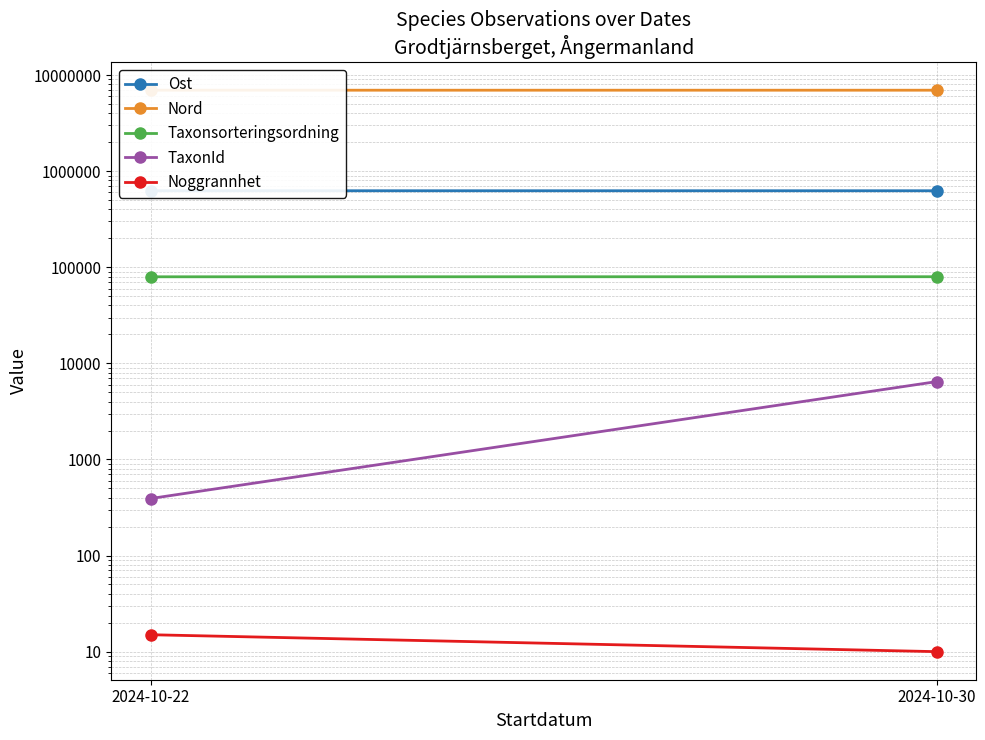

Which category has the highest value across all series?

2024-10-22